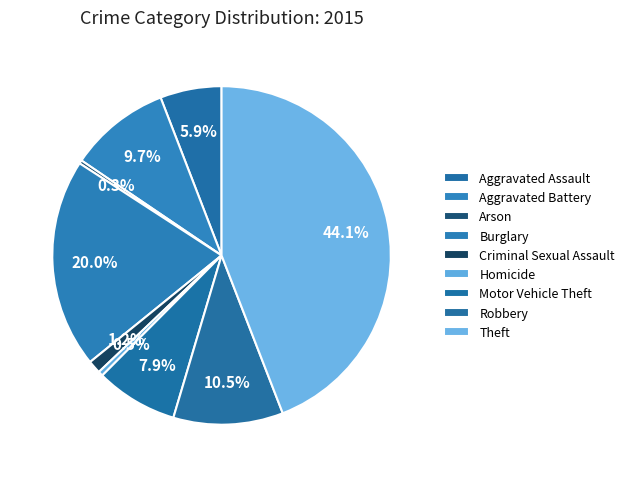

Does Criminal Sexual Assault account for over 50% of the chart?

No